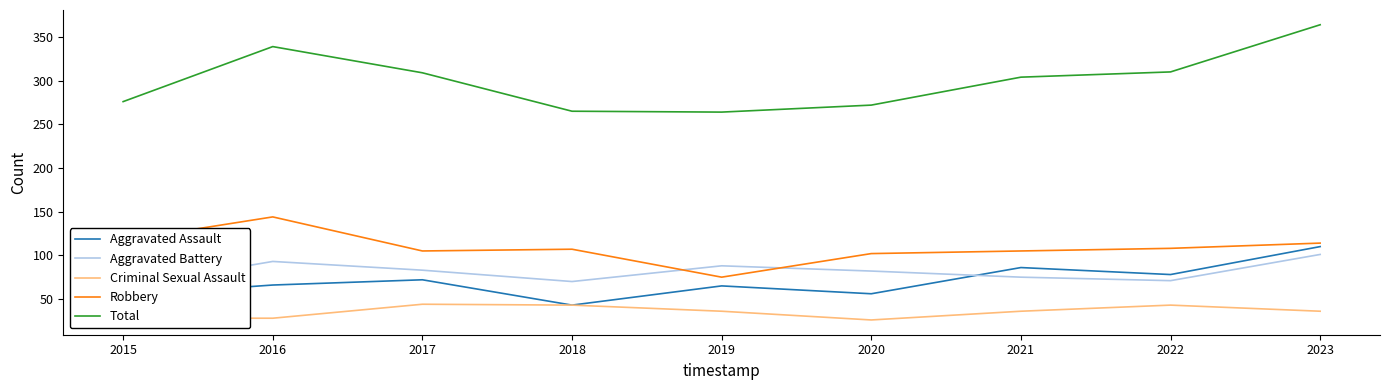

Rank the series by their maximum value, from highest to lowest.

Total, Robbery, Aggravated Assault, Aggravated Battery, Criminal Sexual Assault